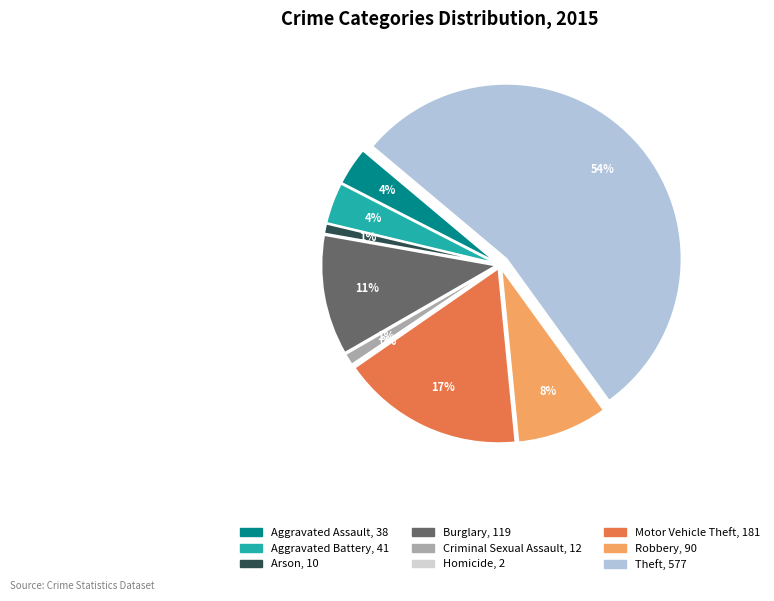

What is the total percentage of Aggravated Assault and Motor Vehicle Theft?

20.5%